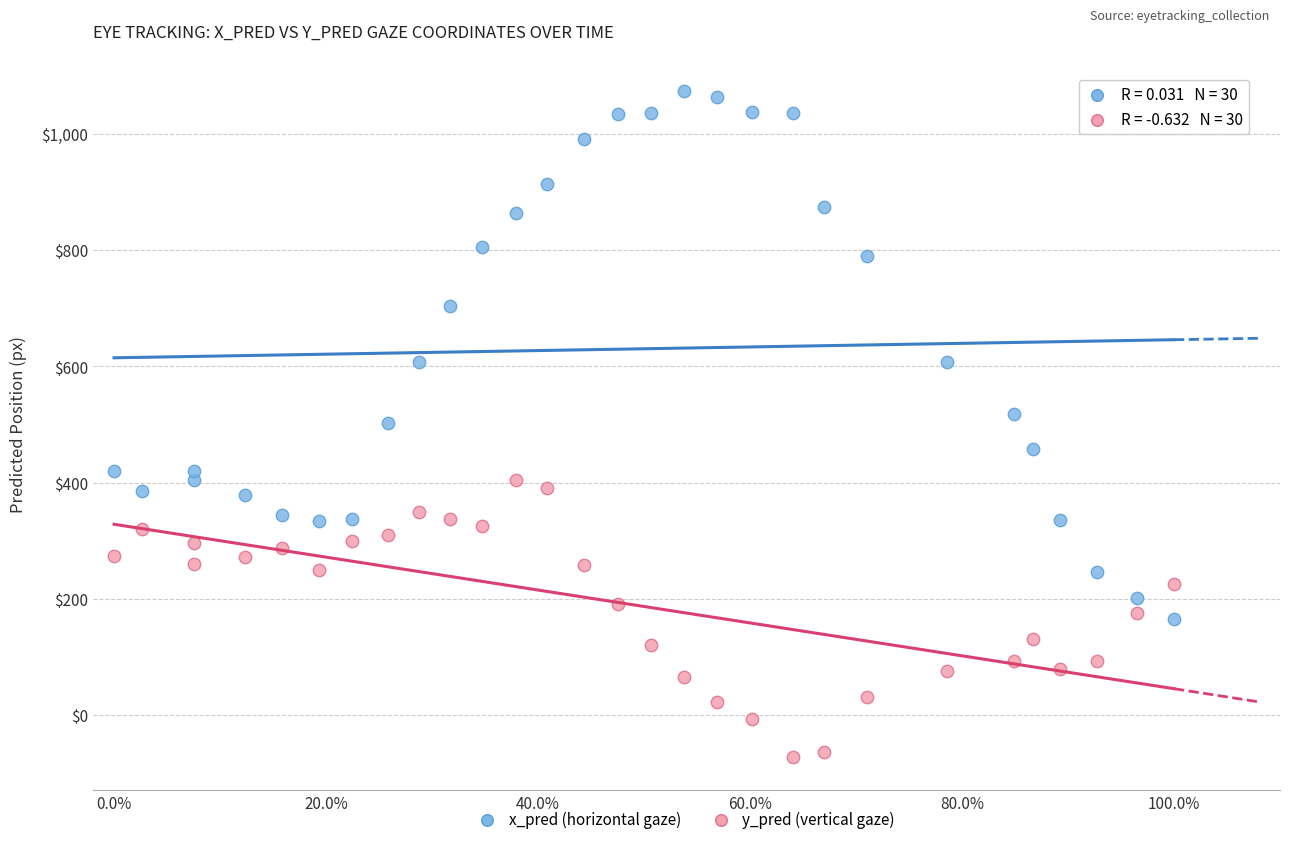

Which series has the widest spread of Y values?

x_pred (horizontal gaze)